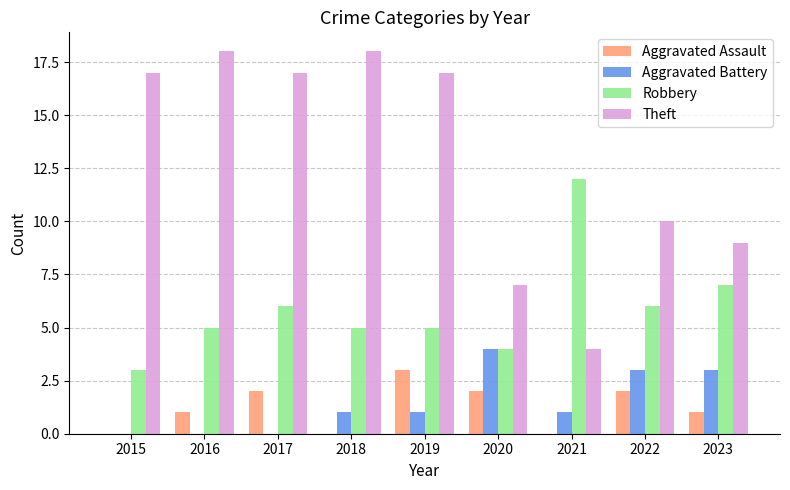

Reading left to right, what are all the values shown in this chart?

Aggravated Assault: 2015=0	2016=1	2017=2	2018=0	2019=3	2020=2	2021=0	2022=2	2023=1
Aggravated Battery: 2015=0	2016=0	2017=0	2018=1	2019=1	2020=4	2021=1	2022=3	2023=3
Robbery: 2015=3	2016=5	2017=6	2018=5	2019=5	2020=4	2021=12	2022=6	2023=7
Theft: 2015=17	2016=18	2017=17	2018=18	2019=17	2020=7	2021=4	2022=10	2023=9